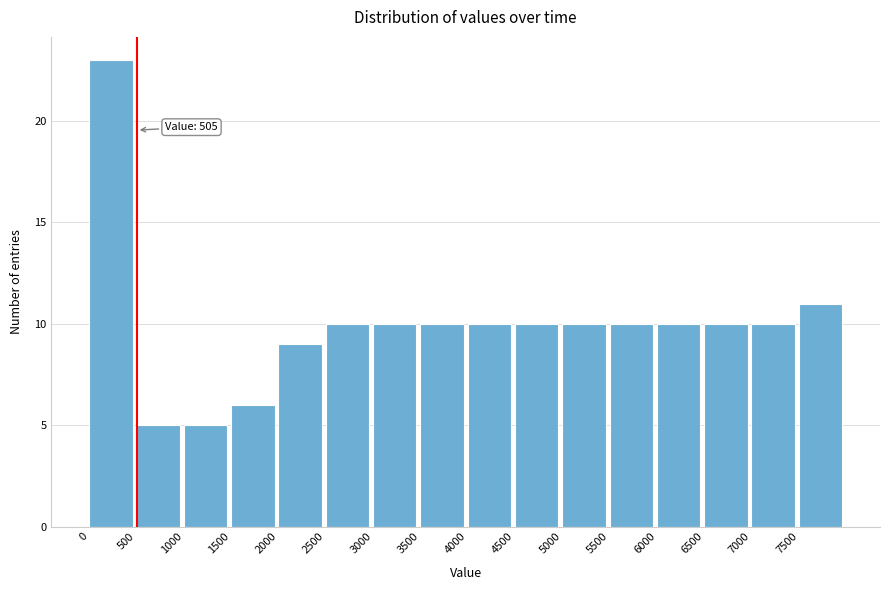

Which range on the x-axis has the tallest bar?

0 to 500